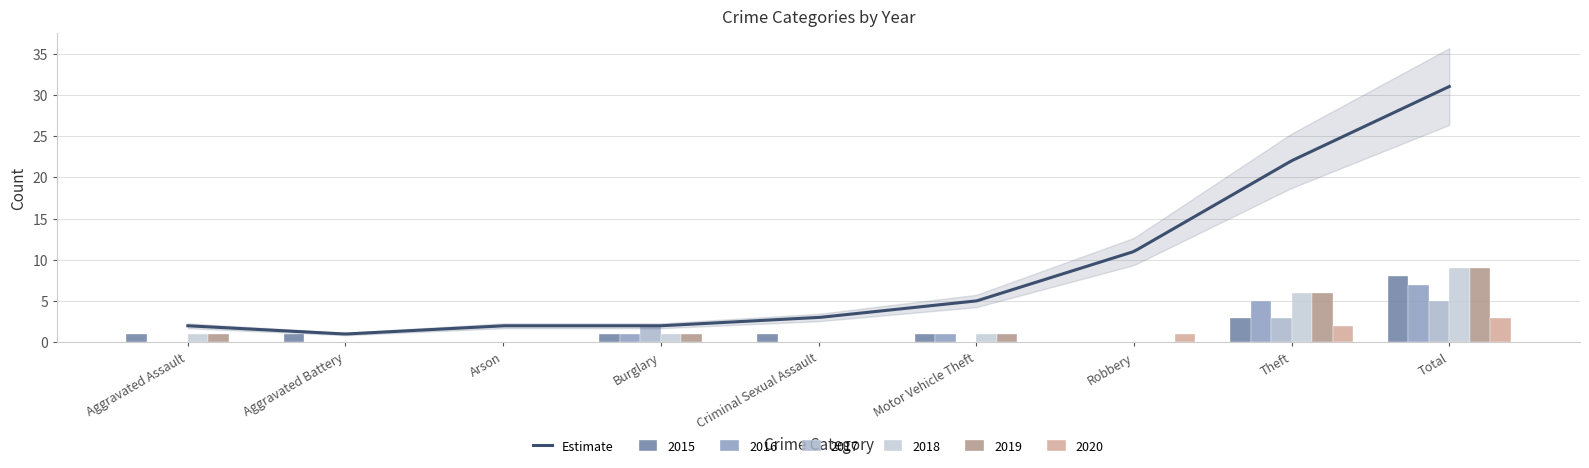

How many bars are there in total?

54